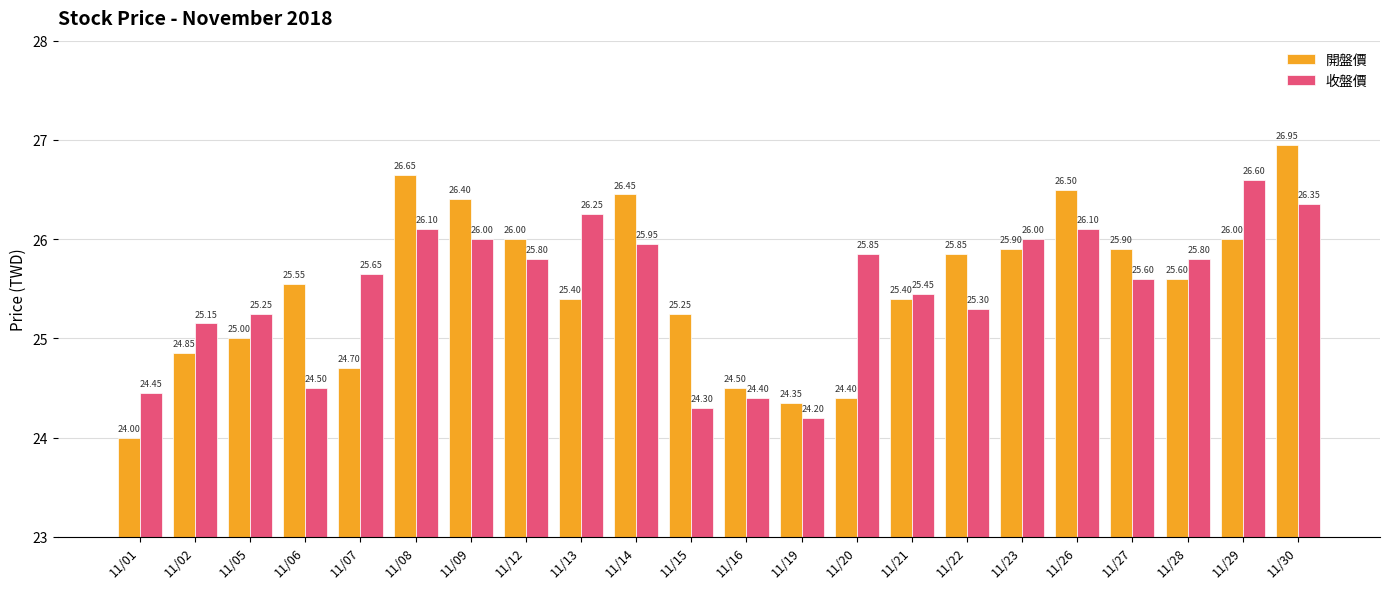

List the series in order of their overall mean, lowest first.

收盤價, 開盤價